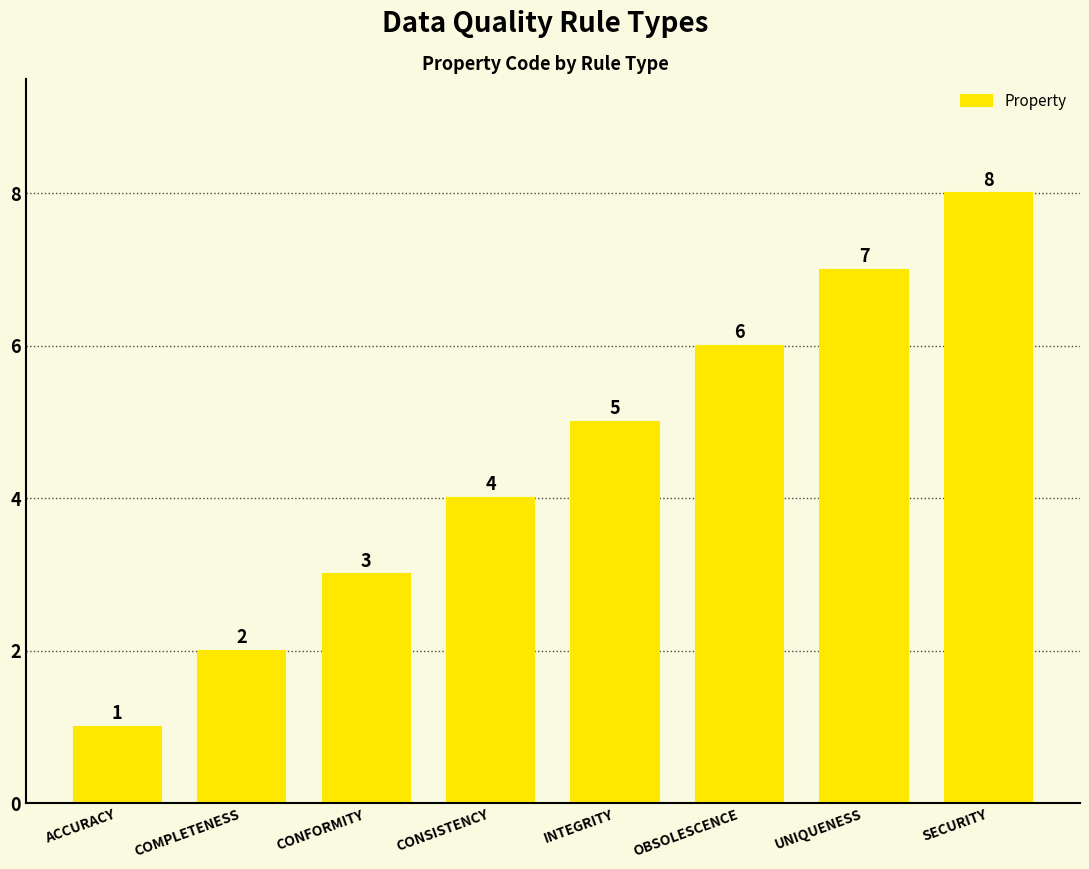

What is the label of the 5th bar from the left?

INTEGRITY